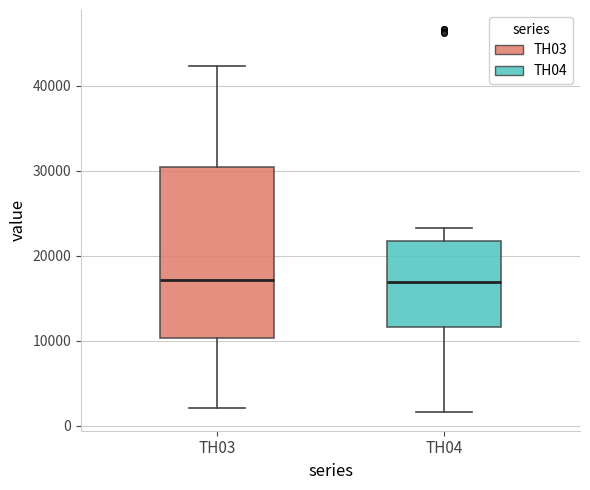

Reading left to right, transcribe this box plot: for each box, give where its median line is, the range the box spans, and where its two whiskers end, as read against the y-axis. The values are not printed on the chart, so give them approximately, as read against the axis.

TH03: median 17000, box 10000 to 31000, whiskers 2000 to 42000
TH04: median 17000, box 12000 to 22000, whiskers 2000 to 23000